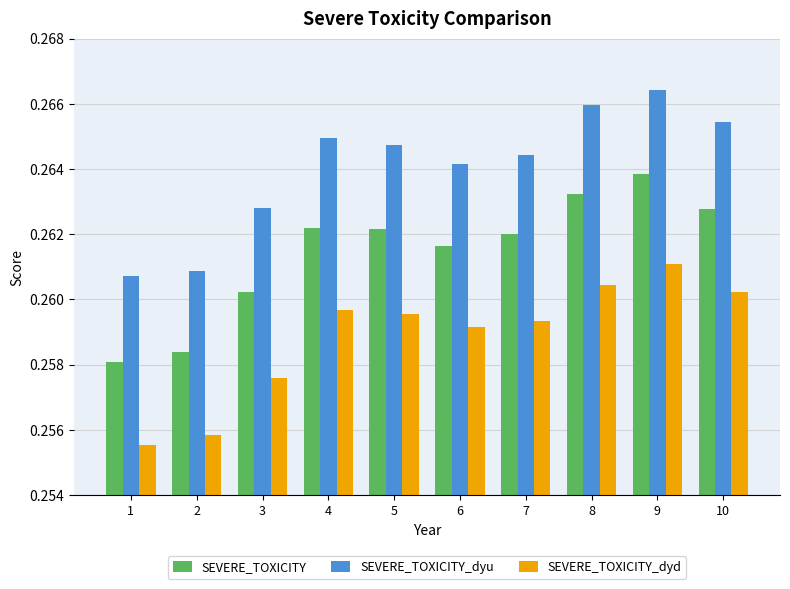

What is the total value across all series at 8?

0.8